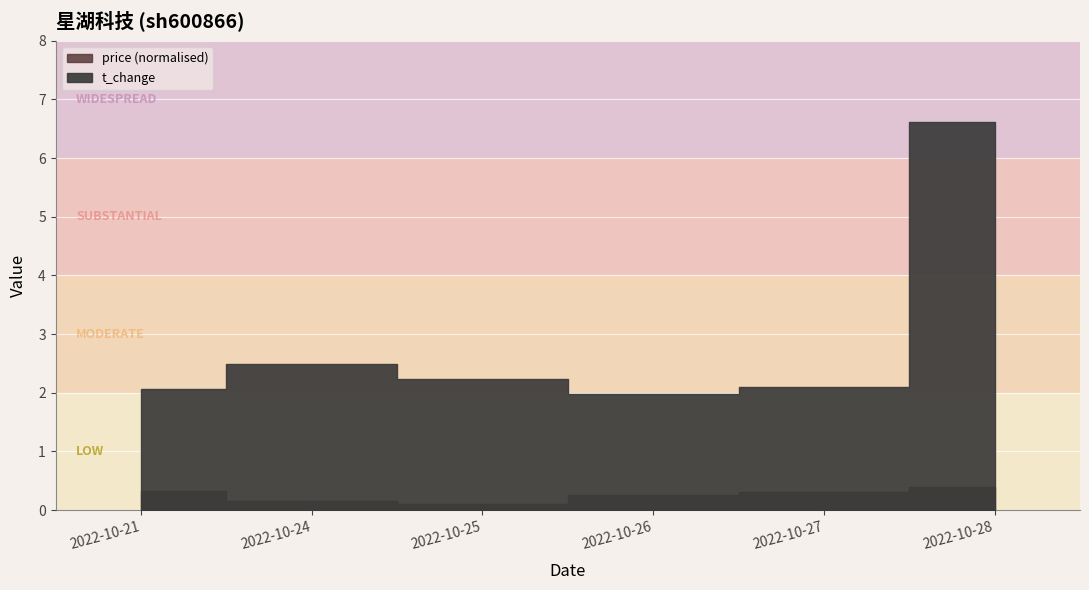

True or false: t_change and price cross at least once.

False